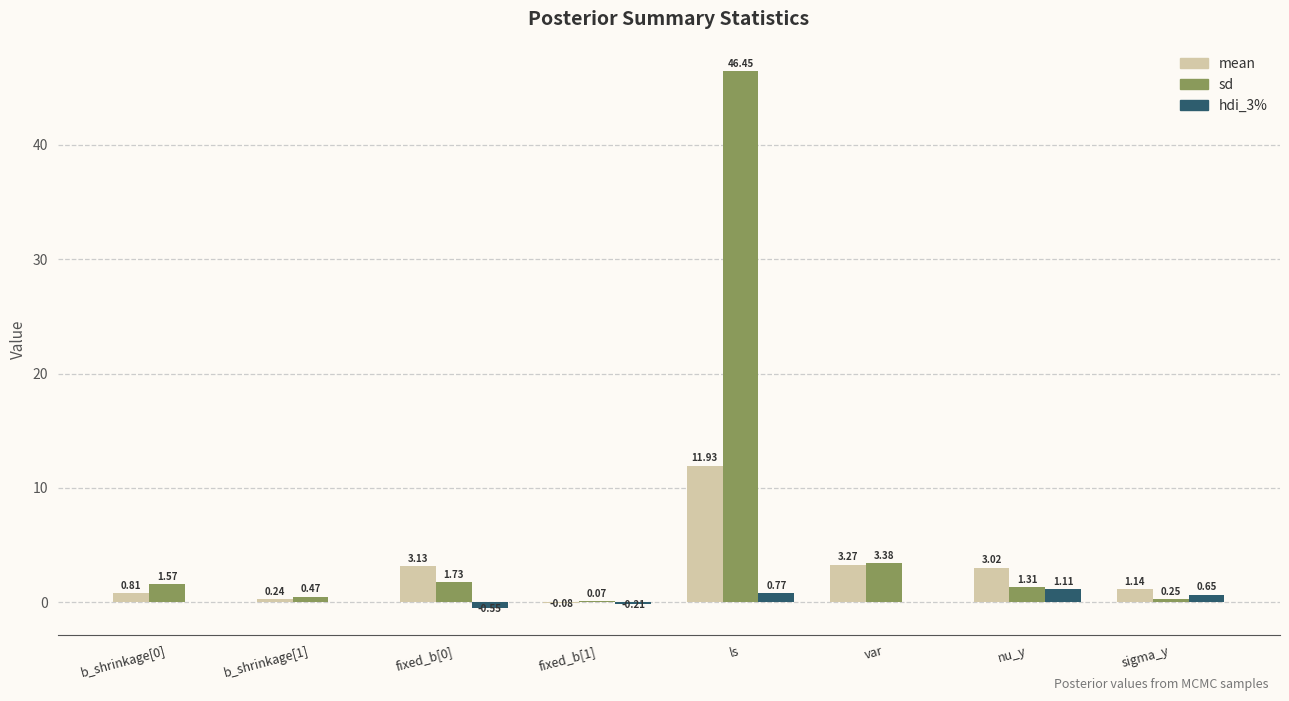

Are the bars grouped side by side (vs. stacked)?

Yes